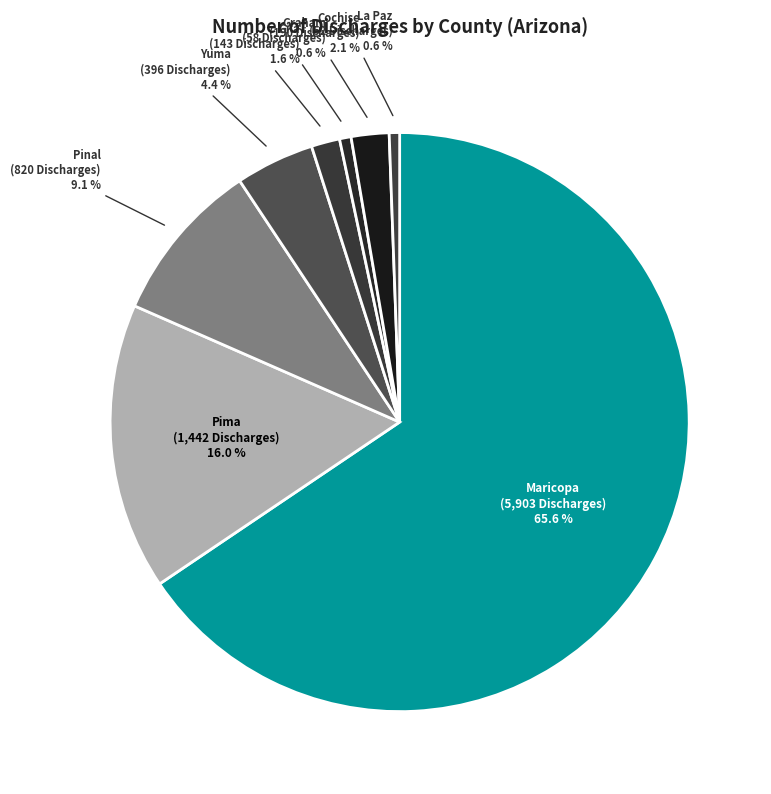

Count the number of slices in the pie.

8